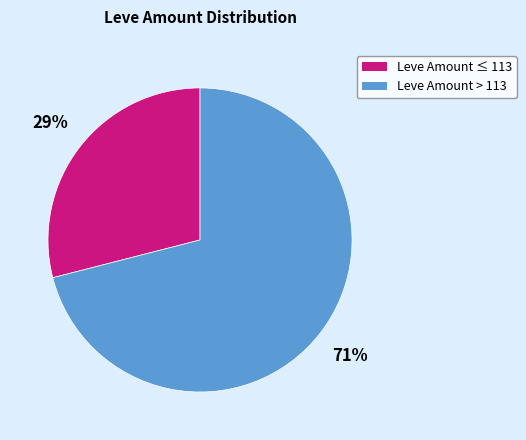

Is it true that Leve Amount ≤ 113 is 17% of the pie?

False